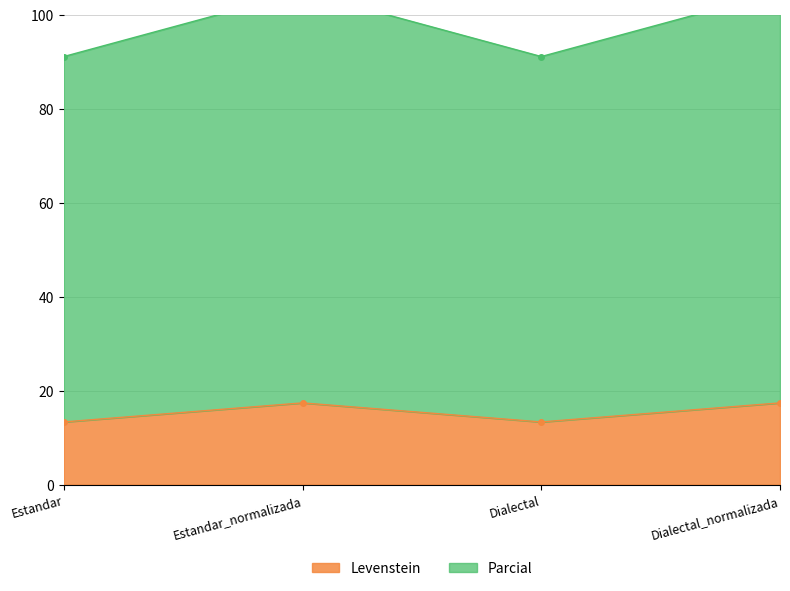

Rank the series by their maximum value, from lowest to highest.

Levenstein, Parcial